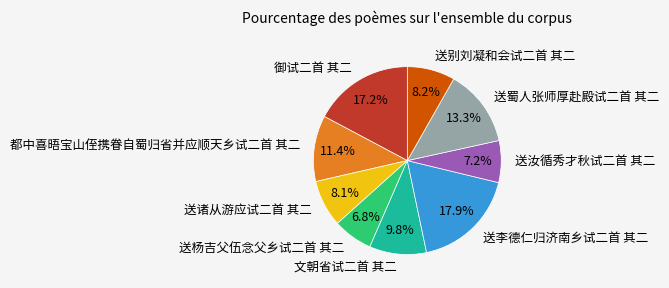

How many slices are in this pie chart?

9